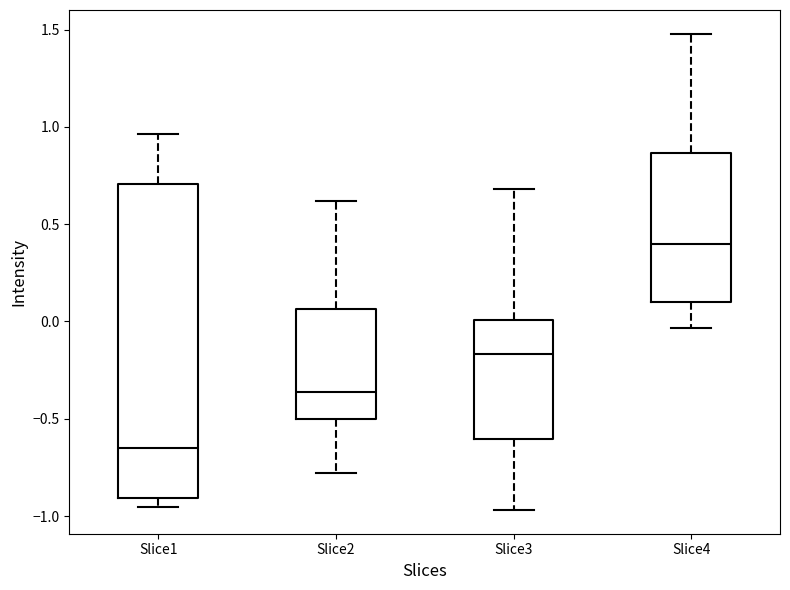

Reading left to right, read every box against the y-axis: the position of its median line, the range the box covers, and the ends of its whiskers. The values are not printed on the chart, so give them approximately, as read against the axis.

Slice1: median -0.65, box -0.90 to 0.70, whiskers -0.95 to 0.95
Slice2: median -0.35, box -0.50 to 0.05, whiskers -0.80 to 0.60
Slice3: median -0.15, box -0.60 to 0.00, whiskers -0.95 to 0.70
Slice4: median 0.40, box 0.10 to 0.85, whiskers -0.05 to 1.50